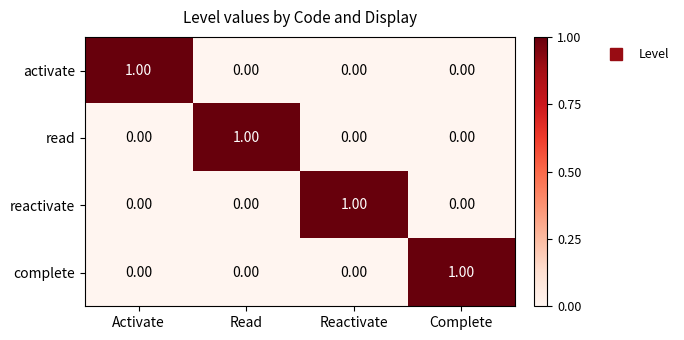

What is the total value across all series at Reactivate?

1